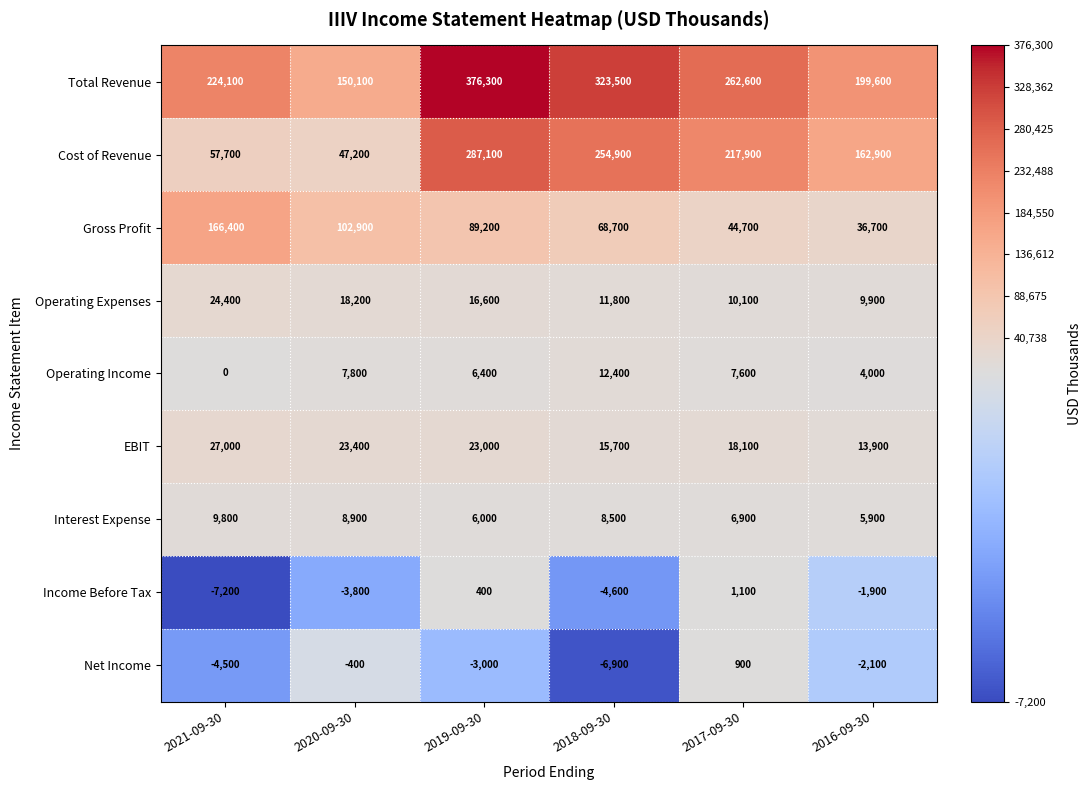

What is the maximum value shown in the chart?

376300